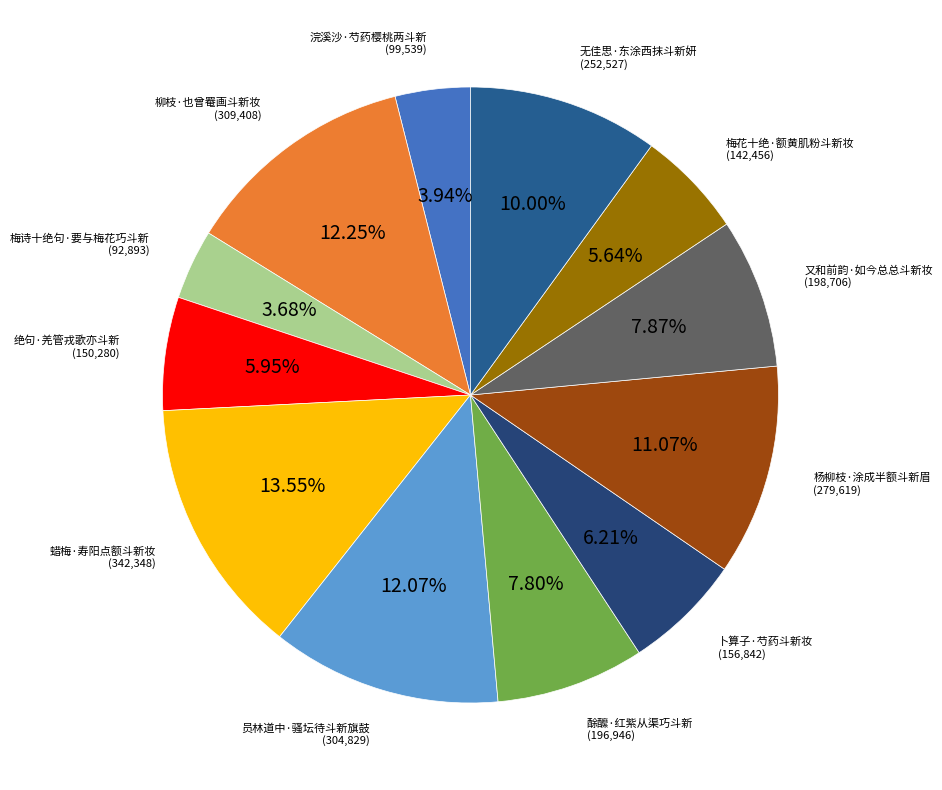

Is there a majority slice in this chart?

No